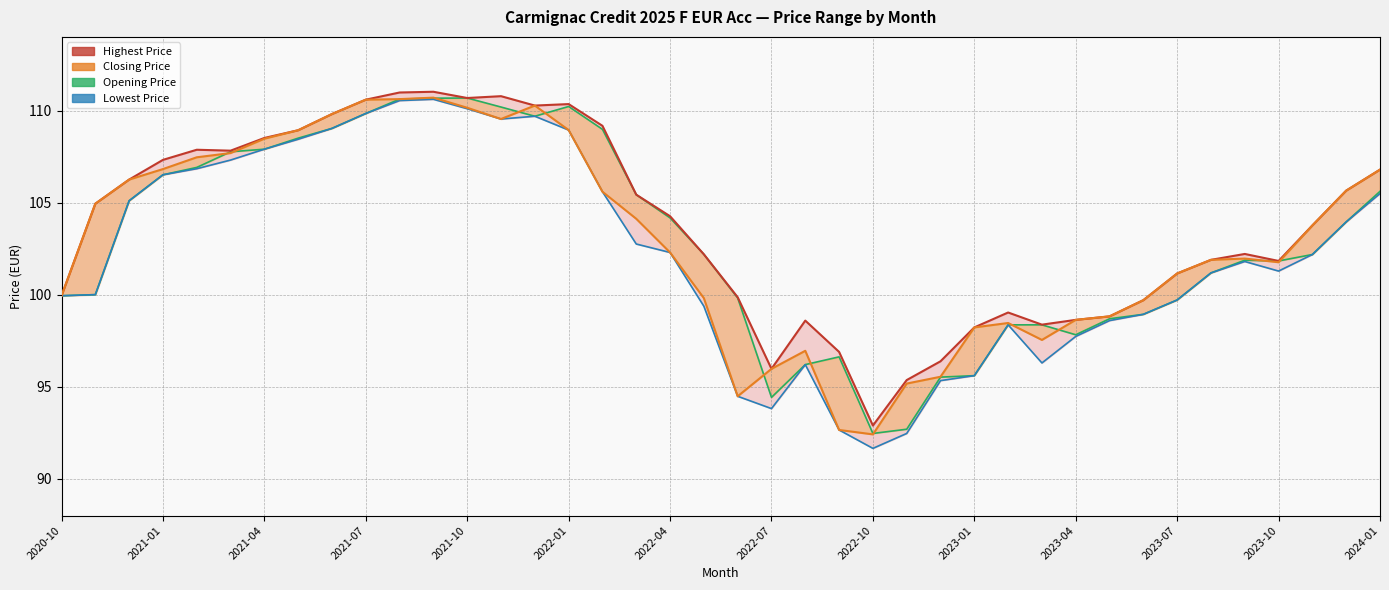

What position from the left is 2022-04?

19